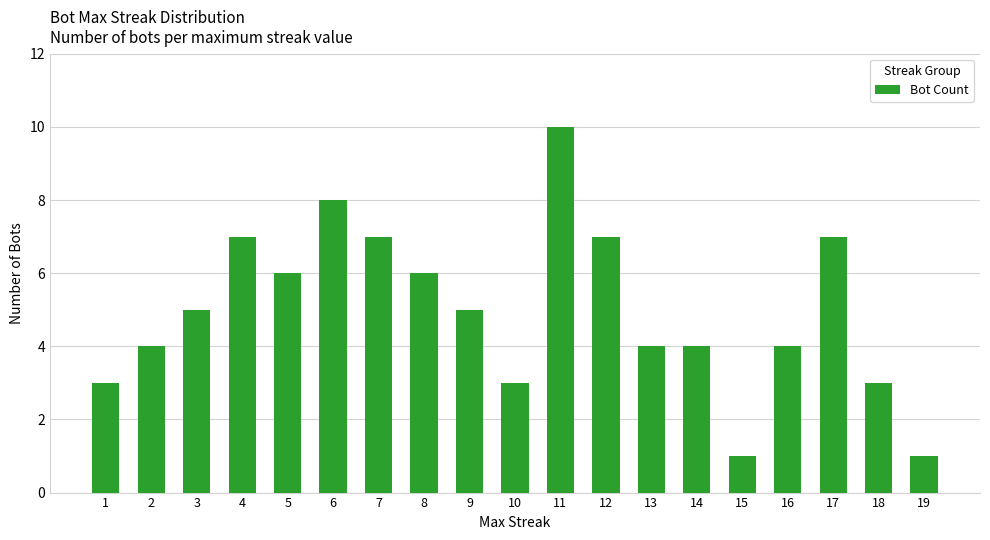

Is it true that the value at 16 is 6?

False